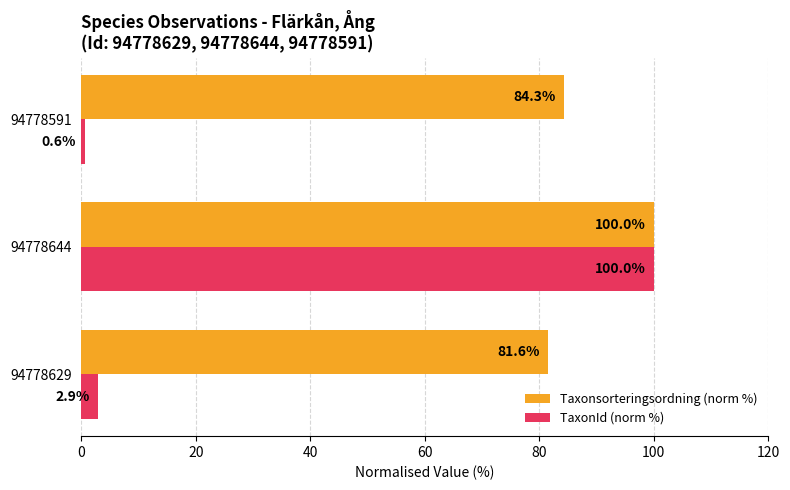

What are all the series names shown in the legend?

Taxonsorteringsordning (norm %), TaxonId (norm %)